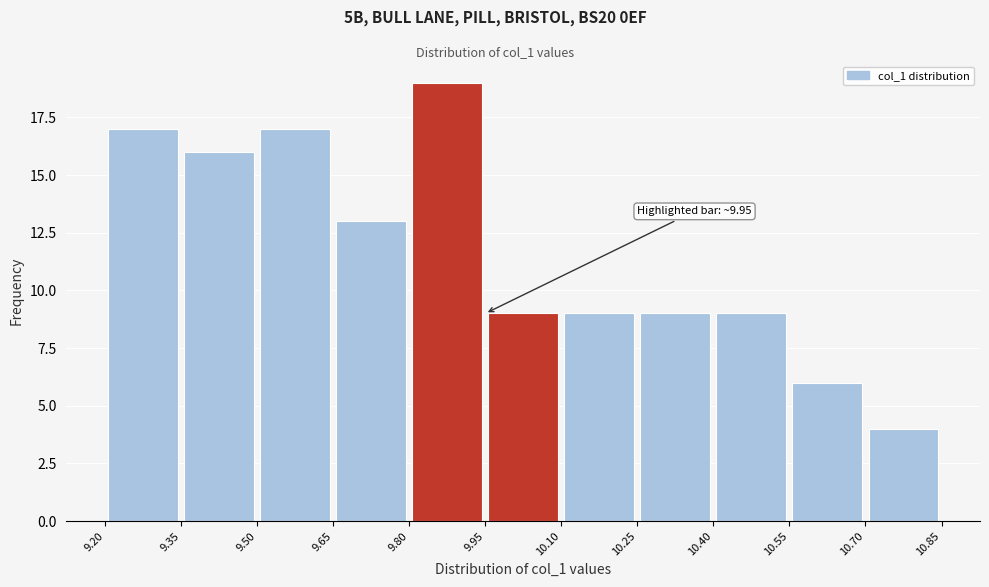

Which range on the x-axis has the tallest bar?

9.80 to 9.95